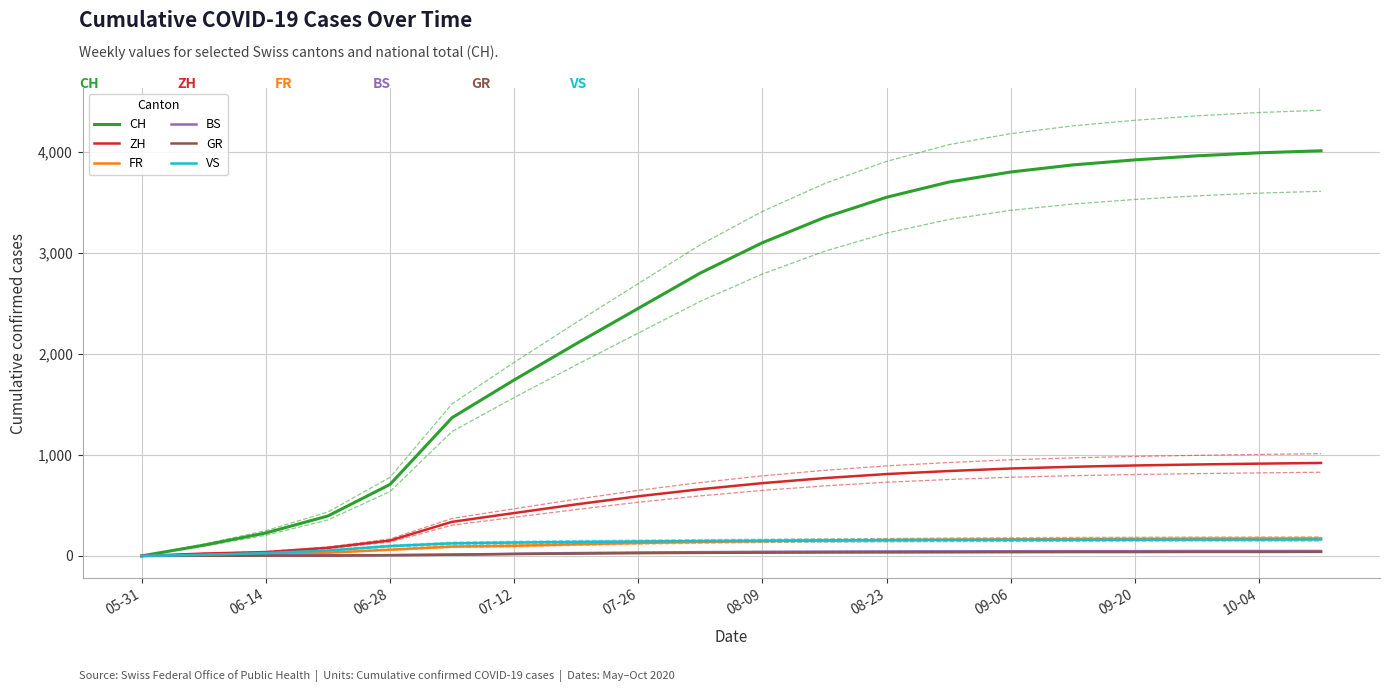

What is the highest value of the CH series?

4010